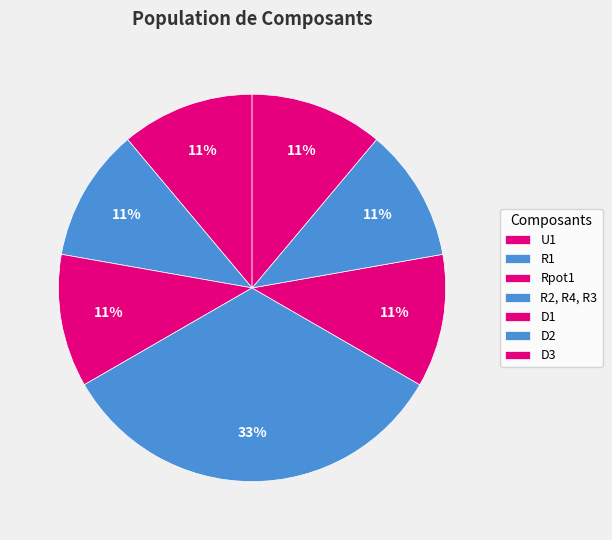

Is it true that D2 is 11% of the pie?

True